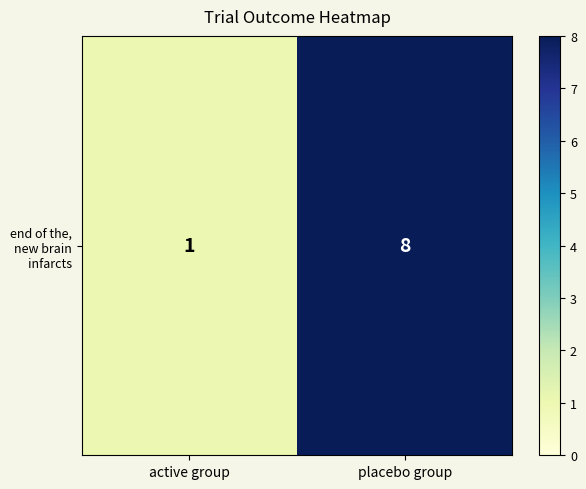

Which has a higher value, placebo group or active group?

placebo group